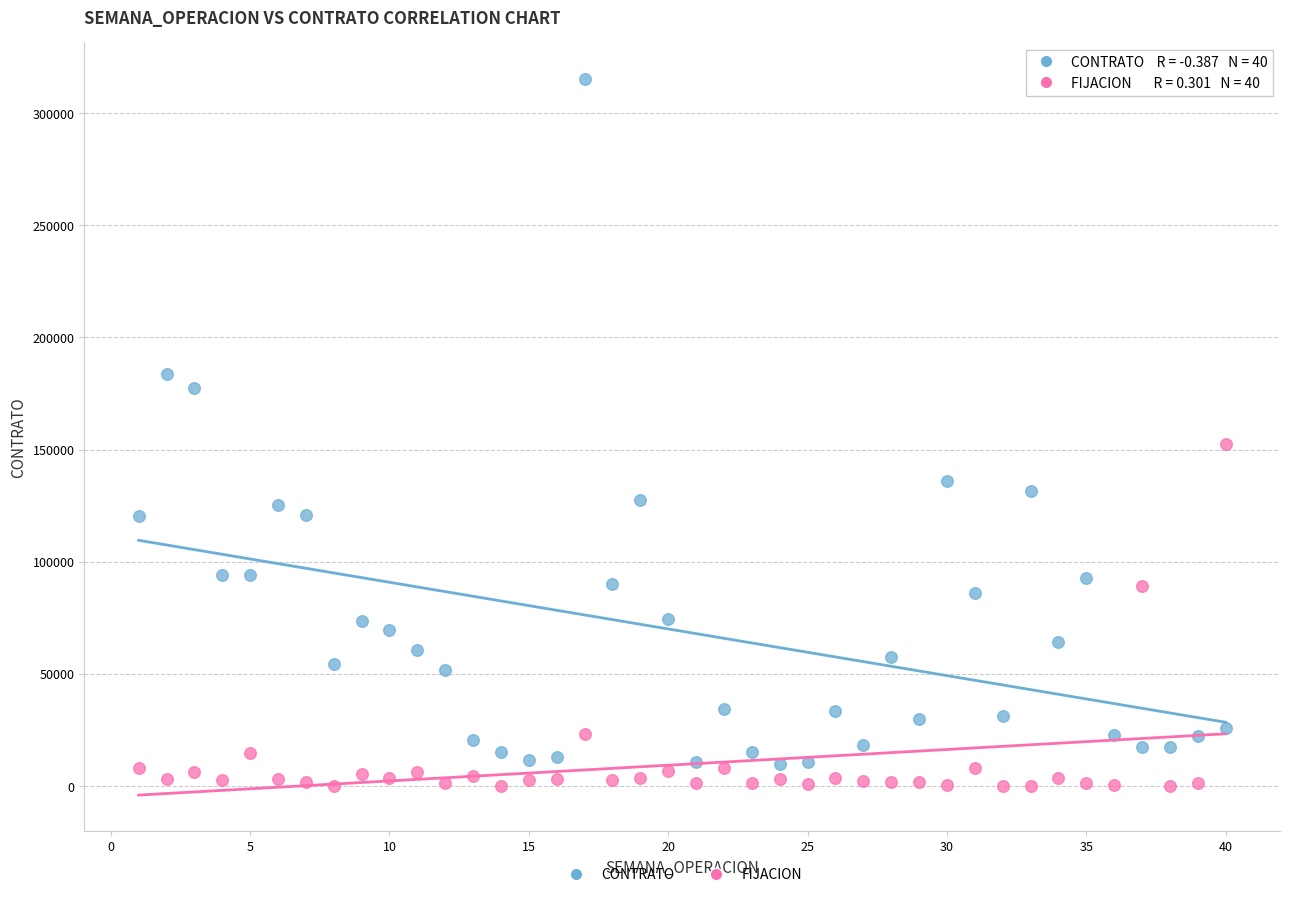

Which series contains the lowest Y value?

FIJACION